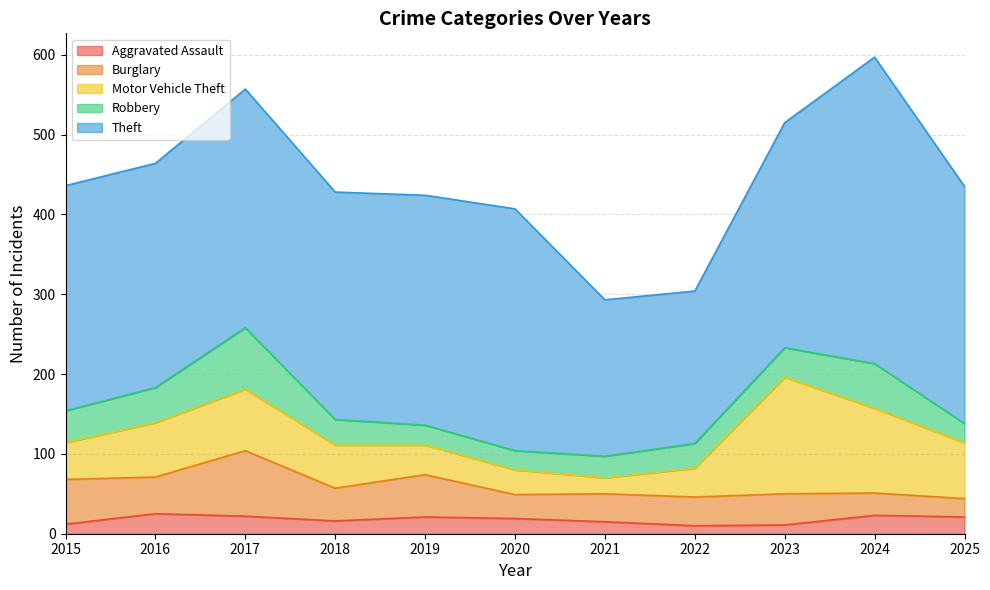

At which label does Aggravated Assault reach its minimum?

2022